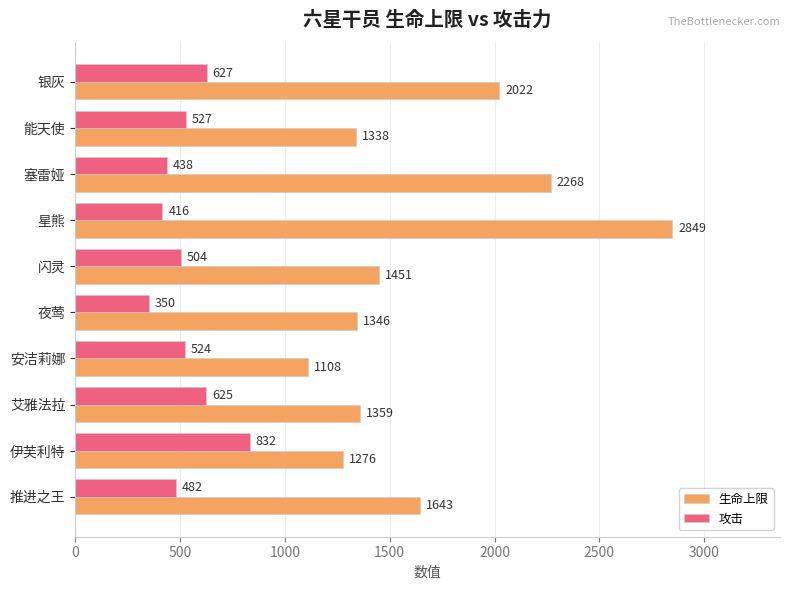

What is the difference between the second highest and second lowest values in the 攻击 series?

211